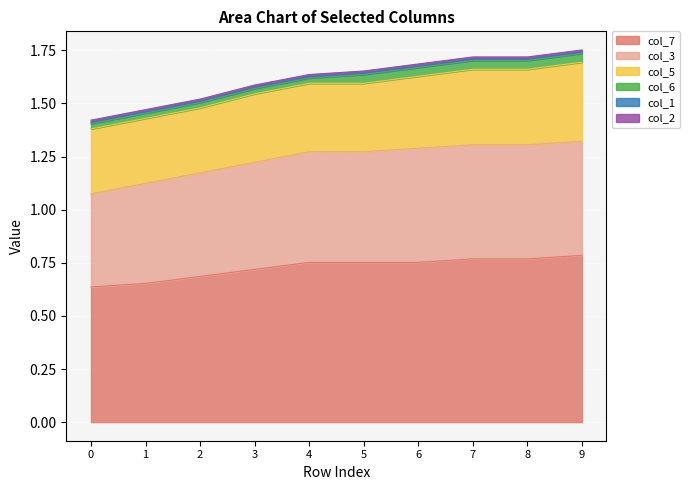

Reading left to right, transcribe all the data shown in this chart.

col_7: 0=0.6	1=0.7	2=0.7	3=0.7	4=0.8	5=0.8	6=0.8	7=0.8	8=0.8	9=0.8
col_3: 0=0.4	1=0.5	2=0.5	3=0.5	4=0.5	5=0.5	6=0.5	7=0.5	8=0.5	9=0.5
col_5: 0=0.3	1=0.3	2=0.3	3=0.3	4=0.3	5=0.3	6=0.3	7=0.4	8=0.4	9=0.4
col_6: 0=0.0	1=0.0	2=0.0	3=0.0	4=0.0	5=0.0	6=0.0	7=0.0	8=0.0	9=0.0
col_1: 0=0.0	1=0.0	2=0.0	3=0.0	4=0.0	5=0.0	6=0.0	7=0.0	8=0.0	9=0.0
col_2: 0=0.0	1=0.0	2=0.0	3=0.0	4=0.0	5=0.0	6=0.0	7=0.0	8=0.0	9=0.0